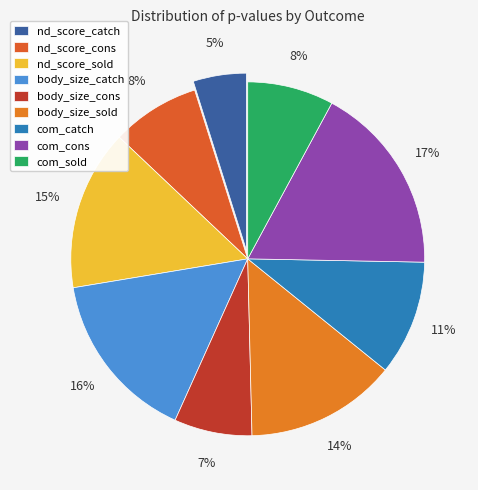

Does any single category account for the majority?

No